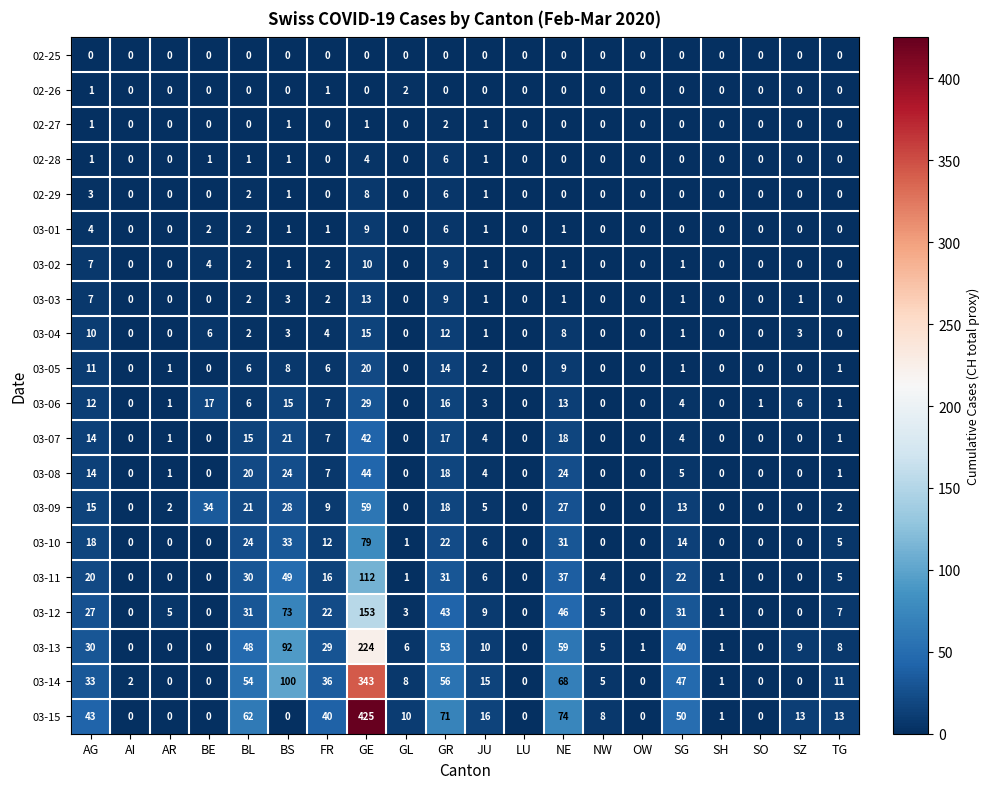

What is the difference between the maximum and minimum values in the 03-05 series?

20